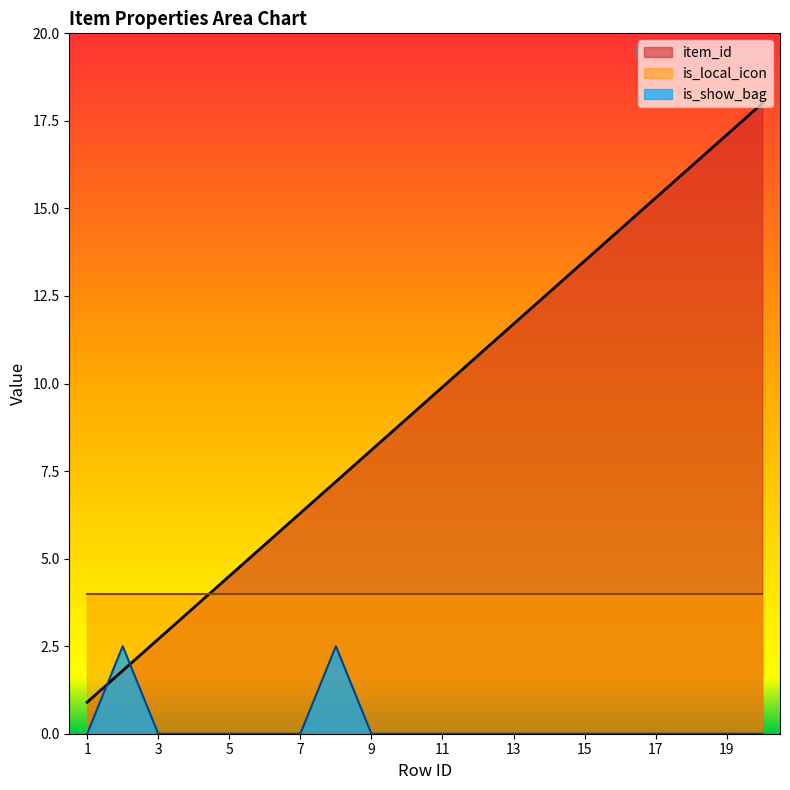

Between 2 and 10, which series saw the biggest shift?

item_id